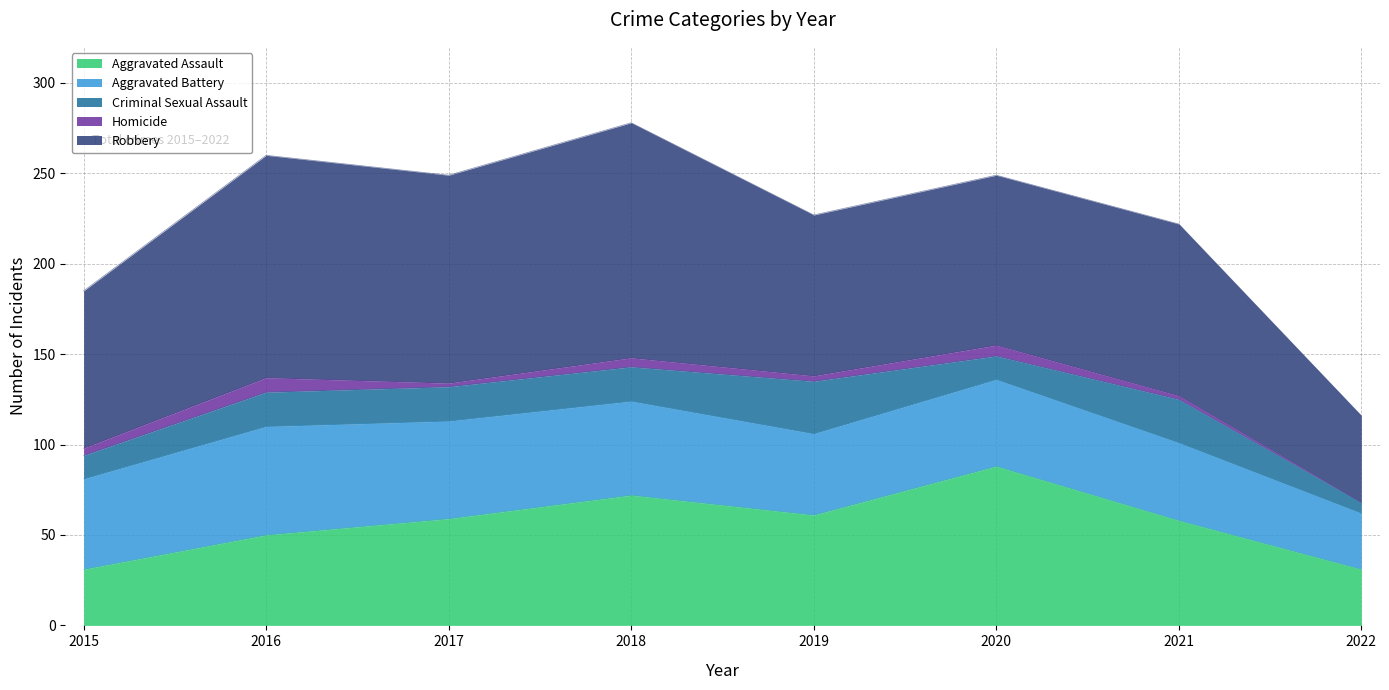

What are all the series names shown in the legend?

Aggravated Assault, Aggravated Battery, Criminal Sexual Assault, Homicide, Robbery